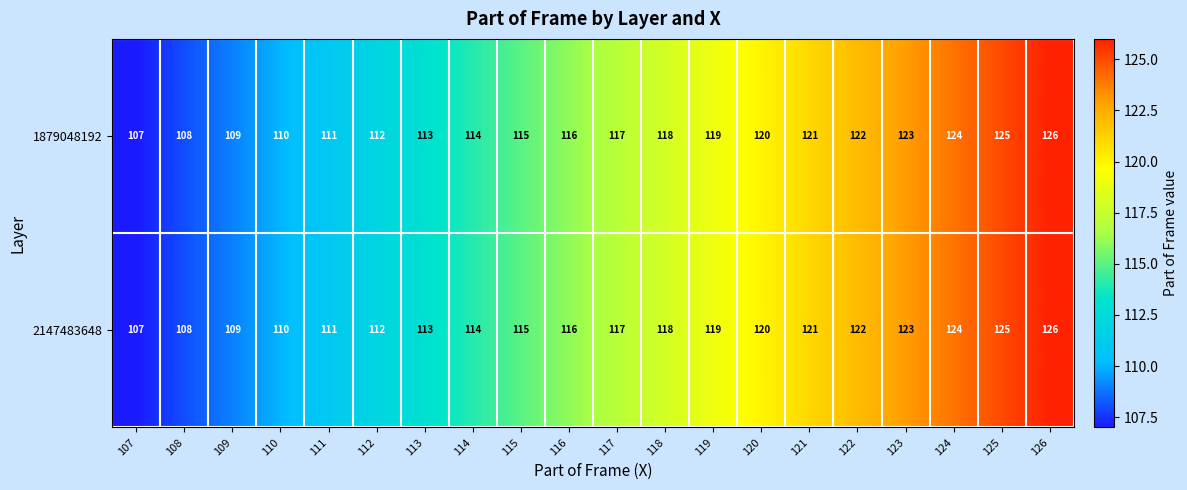

What is the difference between the maximum and minimum values in the 1879048192 series?

19